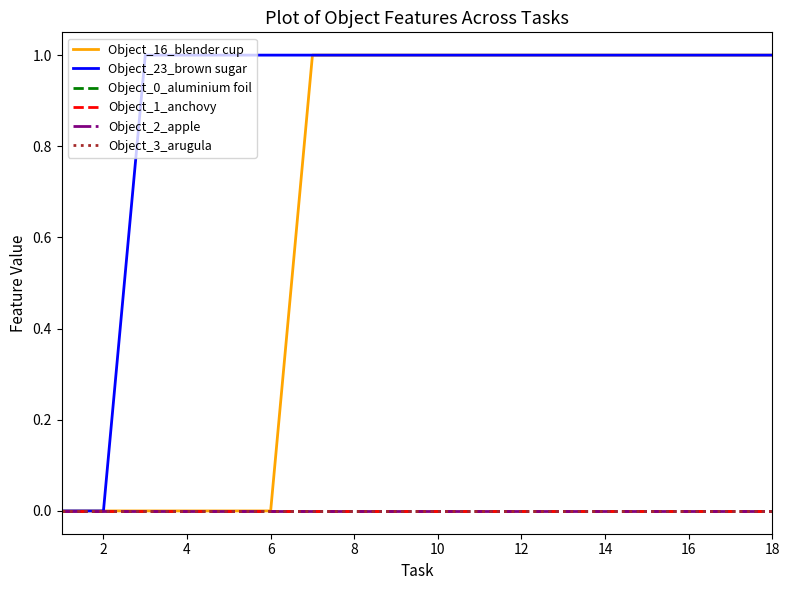

What are all the series names shown in the legend?

Object_16_blender cup, Object_23_brown sugar, Object_0_aluminium foil, Object_1_anchovy, Object_2_apple, Object_3_arugula